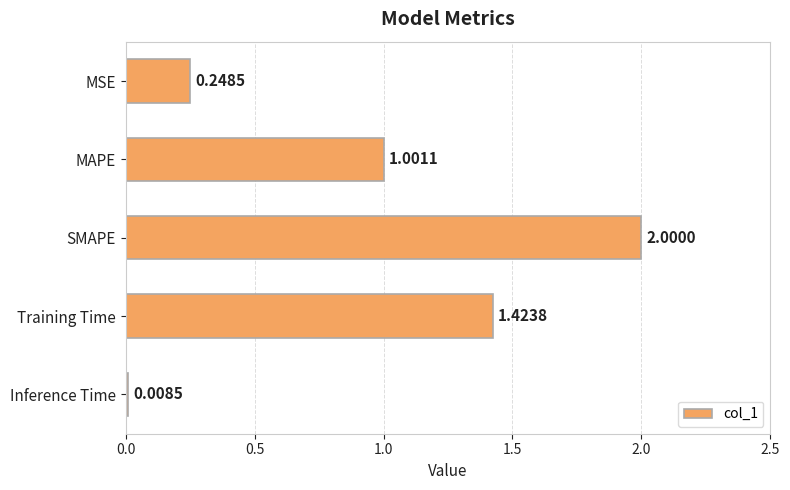

List the labels in order of value, largest first.

SMAPE, Training Time, MAPE, MSE, Inference Time